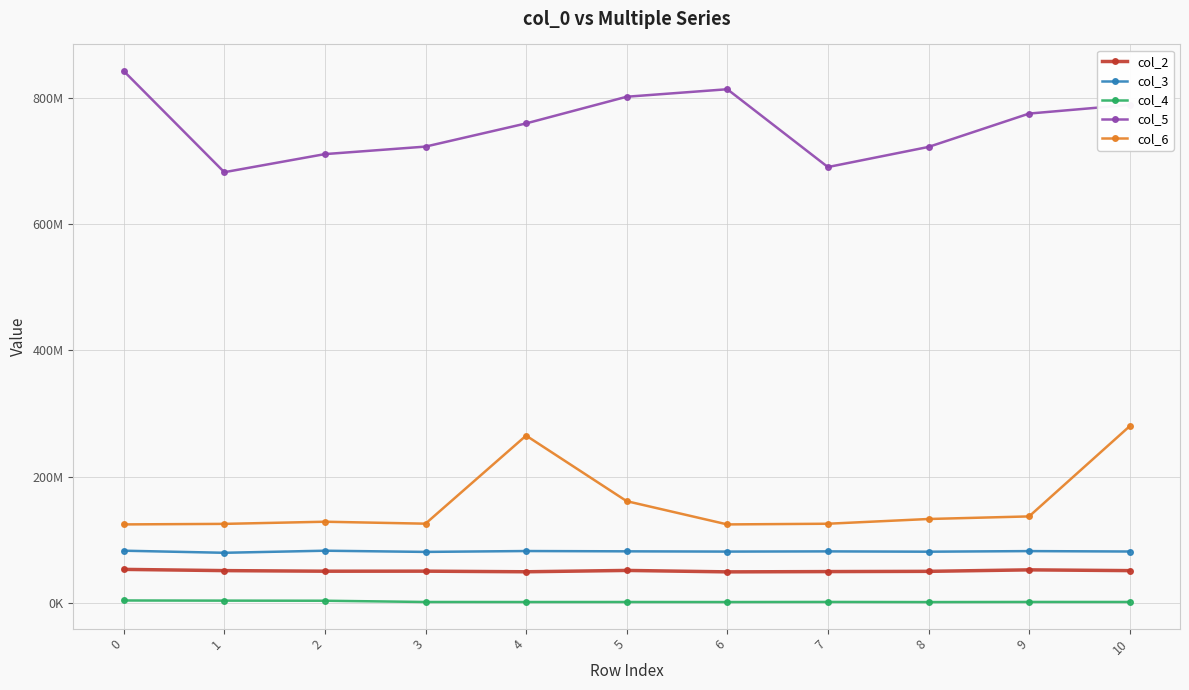

Reading left to right, extract all data points from this chart.

col_2: 0=52918667	1=50965542	2=50027042	3=50095667	4=49132375	5=51255917	6=48978166	7=49428583	8=49805375	9=52168375	10=50954416
col_3: 0=82522167	1=79227000	2=82501750	3=80626000	4=81996750	5=81529584	6=81119208	7=81450375	8=80952333	9=81891375	10=81236500
col_4: 0=3631917	1=3385750	2=3222041	3=1237834	4=1185125	5=1221416	6=1147667	7=1313208	8=1097541	9=1298667	10=1262208
col_5: 0=842858417	1=682453417	2=711134417	3=723030959	4=759781625	5=802068083	6=813952417	7=690614791	8=722496708	9=775387125	10=789180000
col_6: 0=124189917	1=125050125	2=128448292	3=125355250	4=264963708	5=161020667	6=124181000	7=125265209	8=132778250	9=136882334	10=279896958